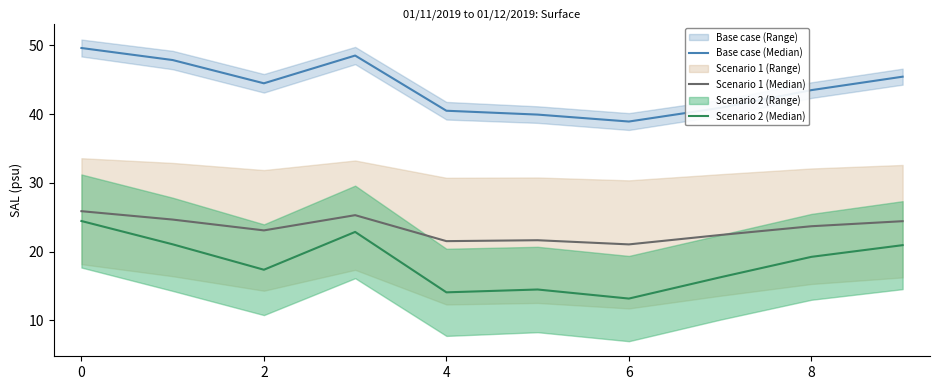

Which series has the largest total across all categories?

Base case (Median)